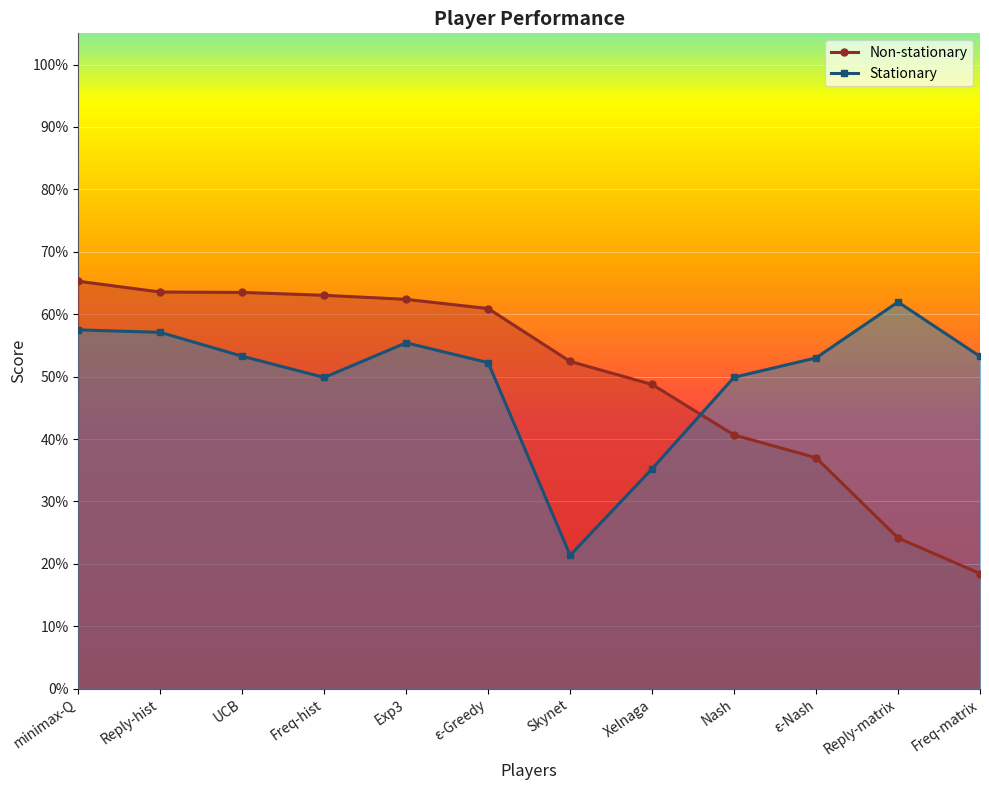

How many data points in Stationary are above 53?

6